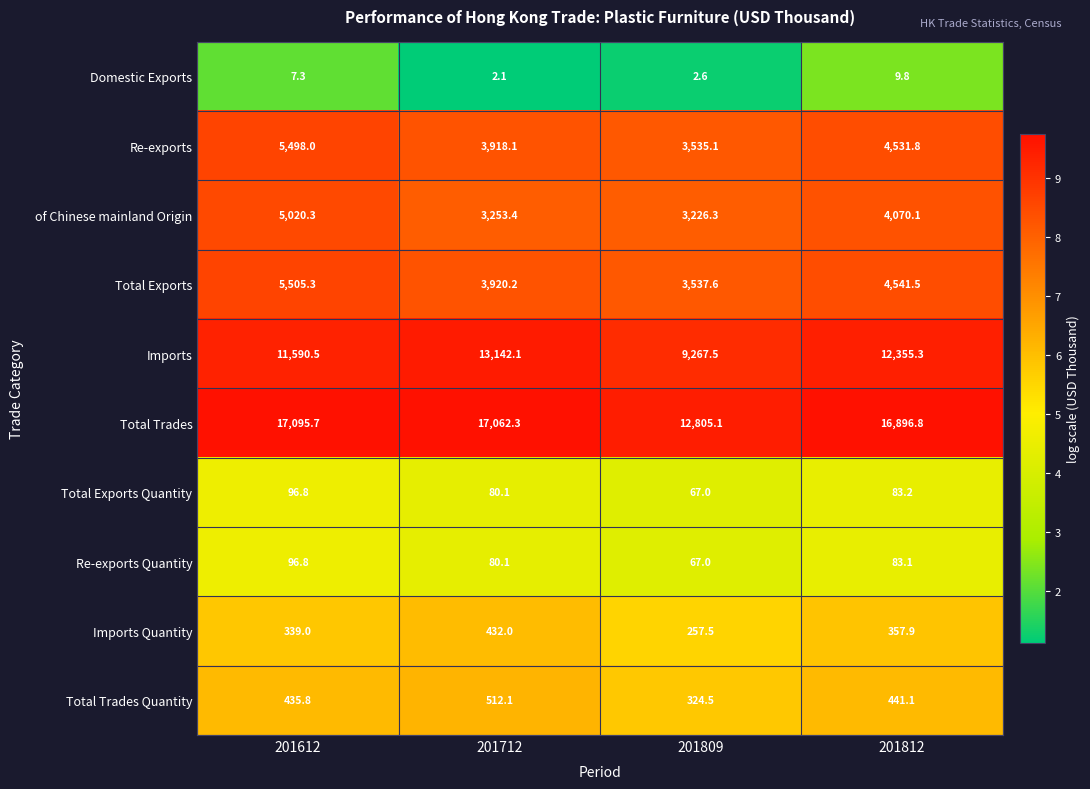

What is the spread (max minus min) of values at 201812?

16887.0